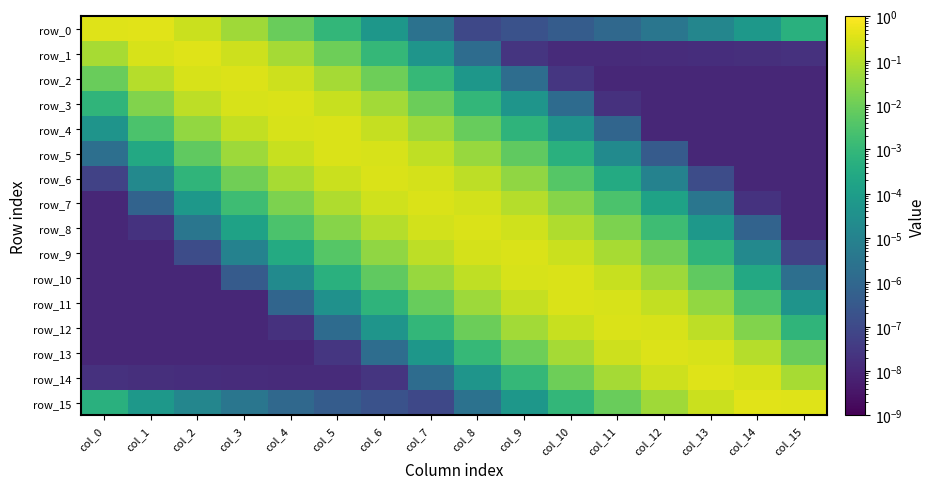

The value of row_14 at col_4 is 0.0. True or false?

False